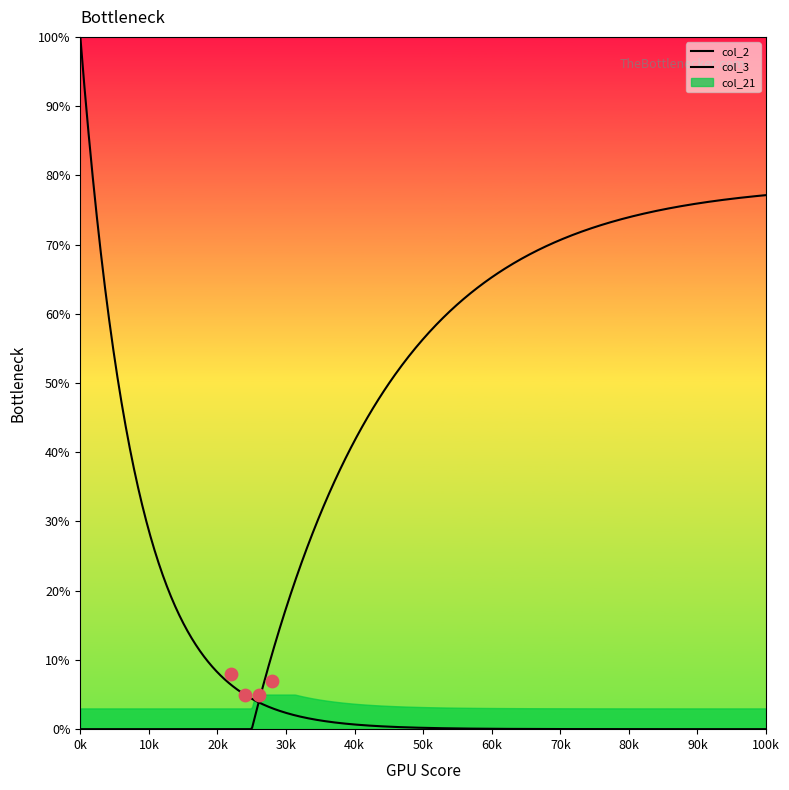

Which series contains the highest Y value?

col_3